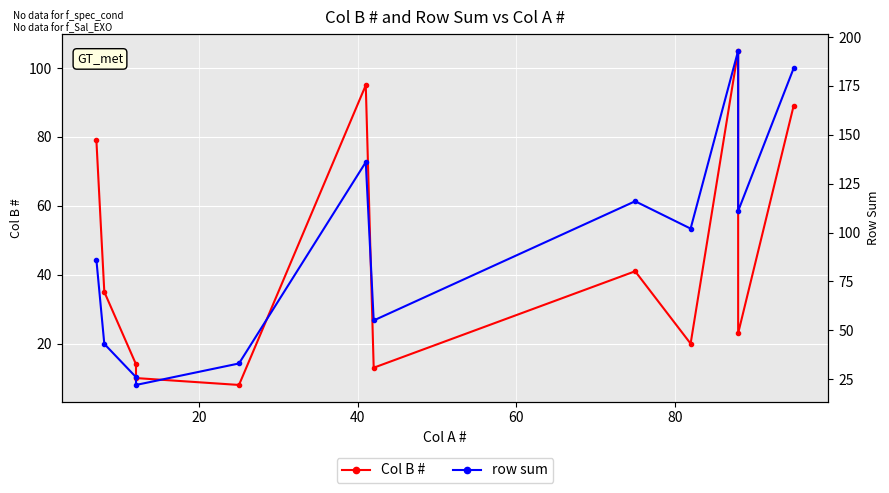

Rank the series by their average value, from lowest to highest.

Col B #, row sum